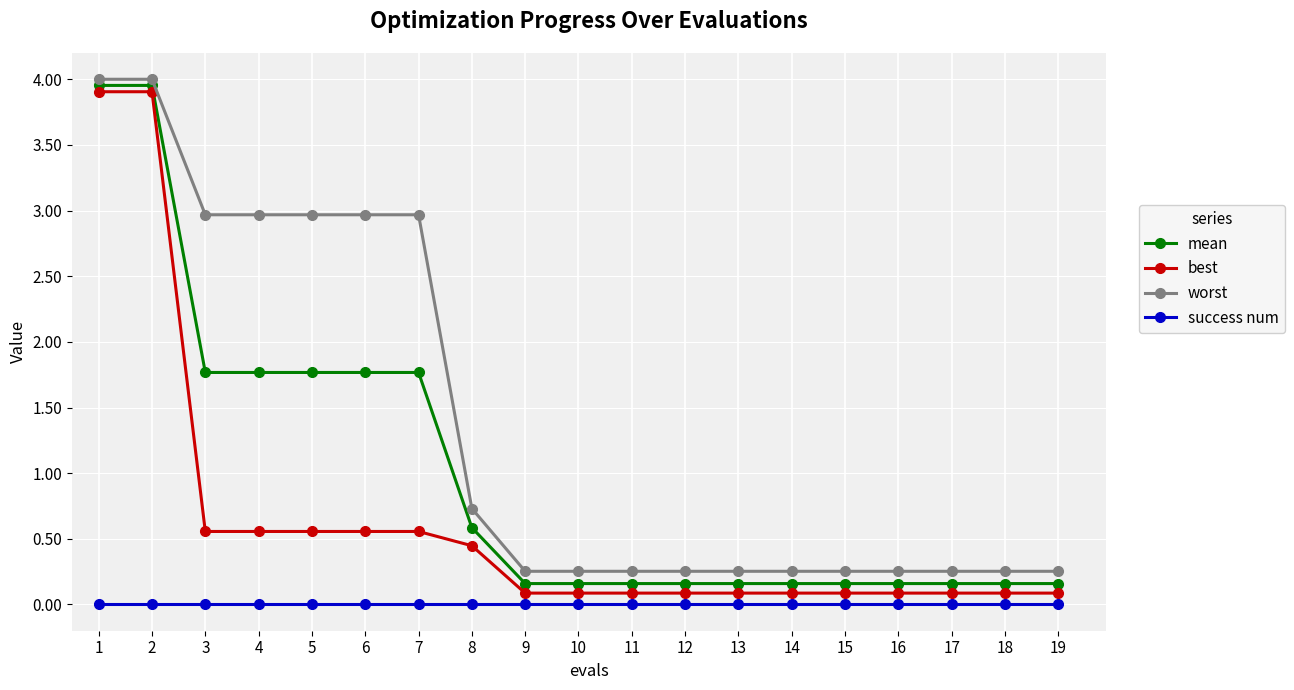

What is the difference between the maximum and second lowest values in the worst series?

3.7